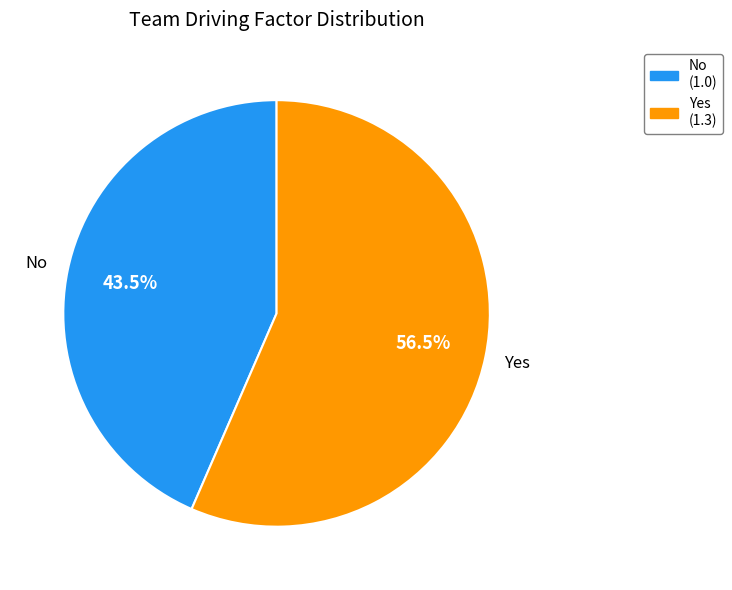

Which has a higher value, No or Yes?

Yes